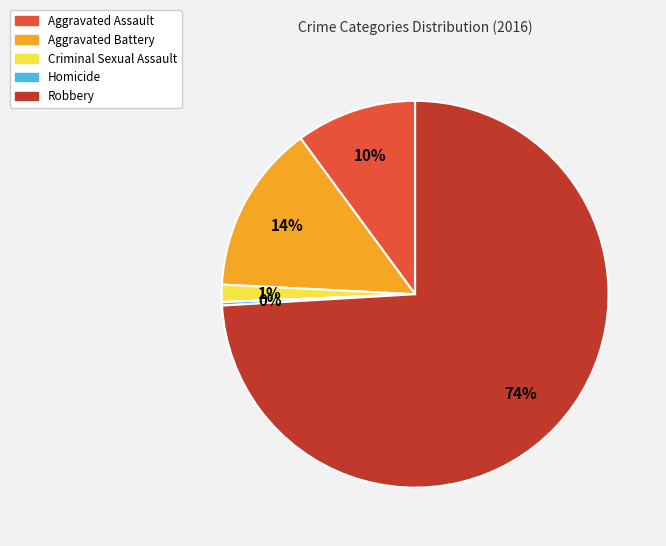

Is the sum of Aggravated Assault and Criminal Sexual Assault greater than half?

No